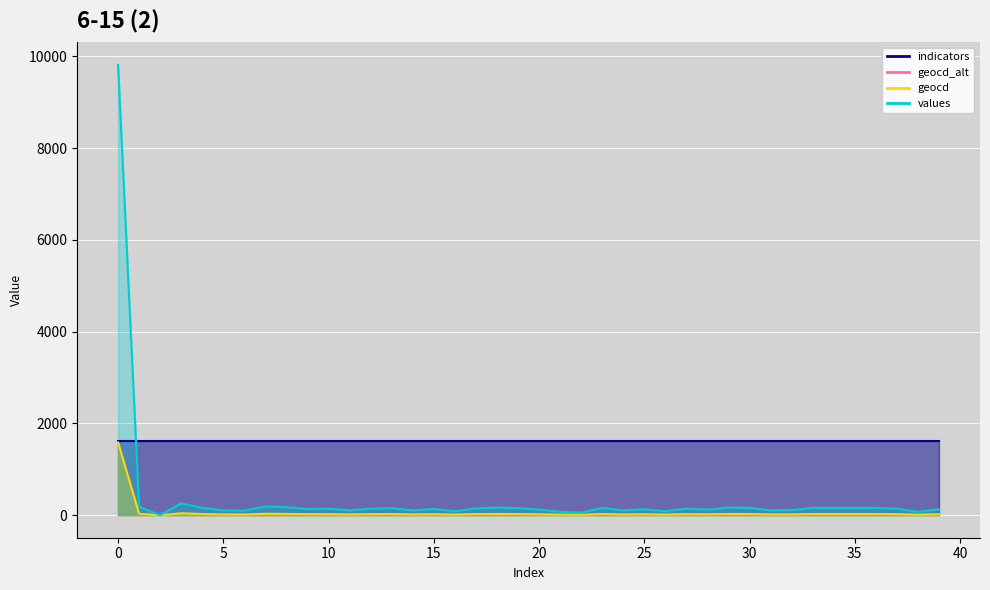

True or false: values has a value of 49 at 10.

False